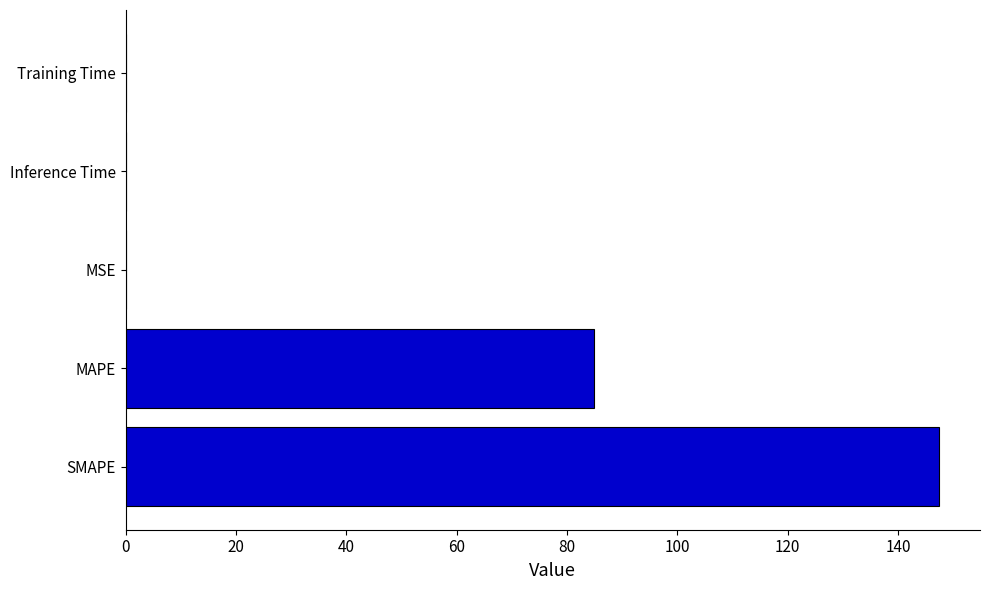

At which label is the value closest to 73?

MAPE